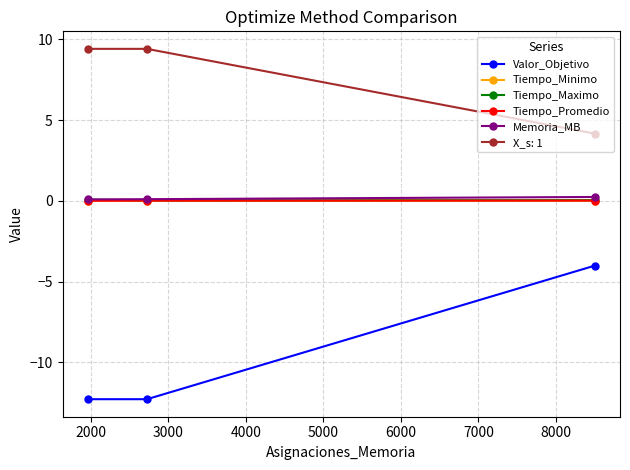

How many categories are shown in the chart?

3